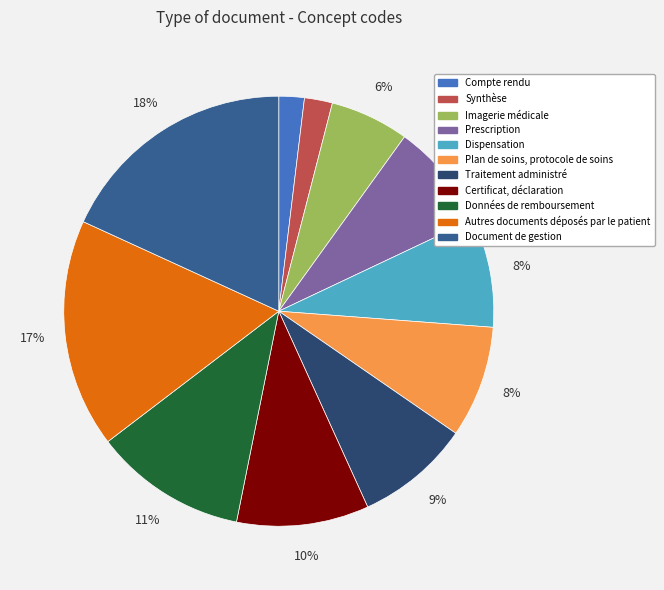

How many segments does this pie chart have?

11